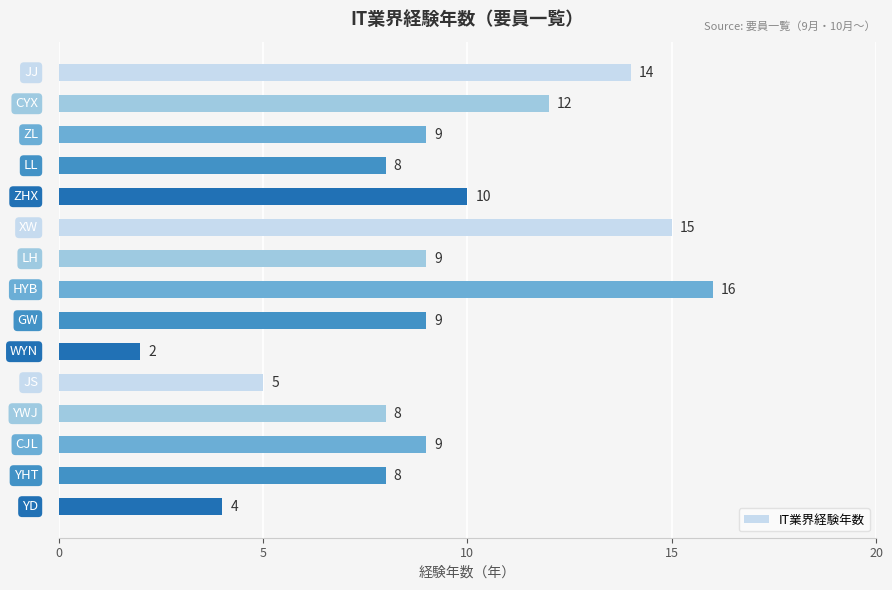

Reading bottom to top, what are all the values shown in this chart?

4	8	9	8	5	2	9	16	9	15	10	8	9	12	14